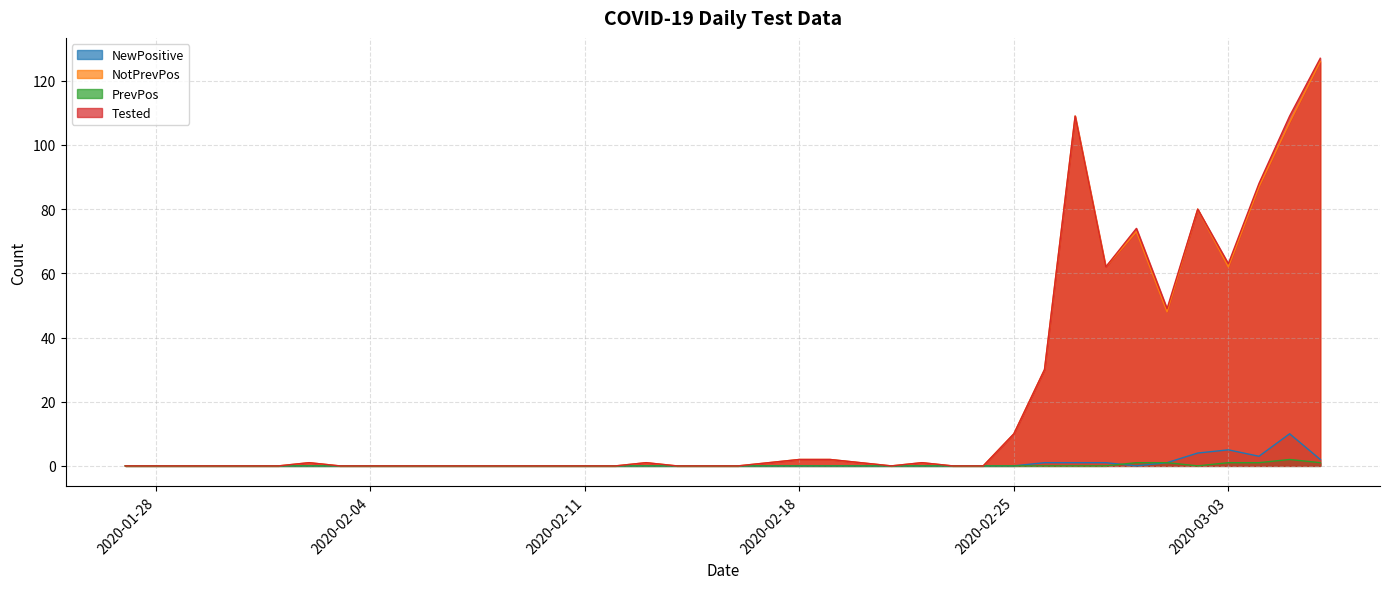

Rank the categories by Tested value from highest to lowest.

2020-03-06, 2020-02-27, 2020-03-05, 2020-03-04, 2020-03-02, 2020-02-29, 2020-03-03, 2020-02-28, 2020-03-01, 2020-02-26, 2020-02-25, 2020-02-18, 2020-02-19, 2020-02-02, 2020-02-13, 2020-02-17, 2020-02-20, 2020-02-22, 2020-01-27, 2020-01-28, 2020-01-29, 2020-01-30, 2020-01-31, 2020-02-01, 2020-02-03, 2020-02-04, 2020-02-05, 2020-02-06, 2020-02-07, 2020-02-08, 2020-02-09, 2020-02-10, 2020-02-11, 2020-02-12, 2020-02-14, 2020-02-15, 2020-02-16, 2020-02-21, 2020-02-23, 2020-02-24